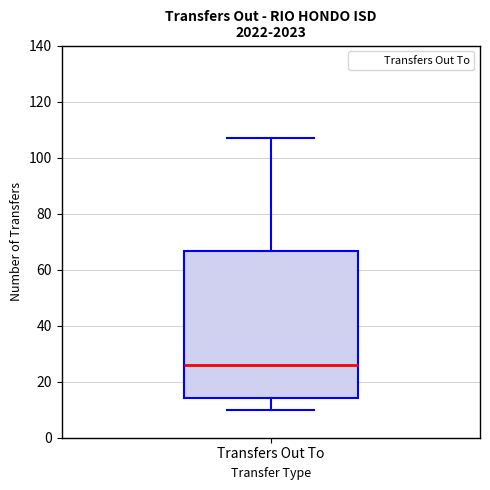

Where does the lower whisker of the box for Transfers Out To end on the y-axis? The values are not printed on the chart, so give them approximately, as read against the axis.

10